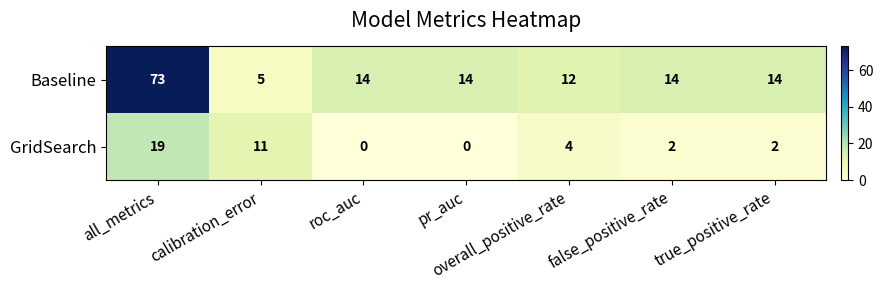

How many values in GridSearch are above zero?

5